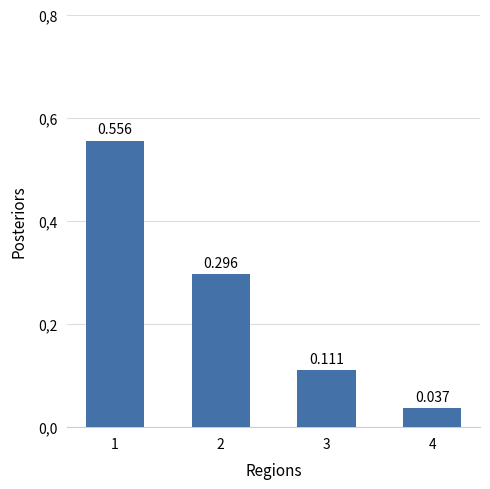

Which label corresponds to the smallest value in the chart?

4